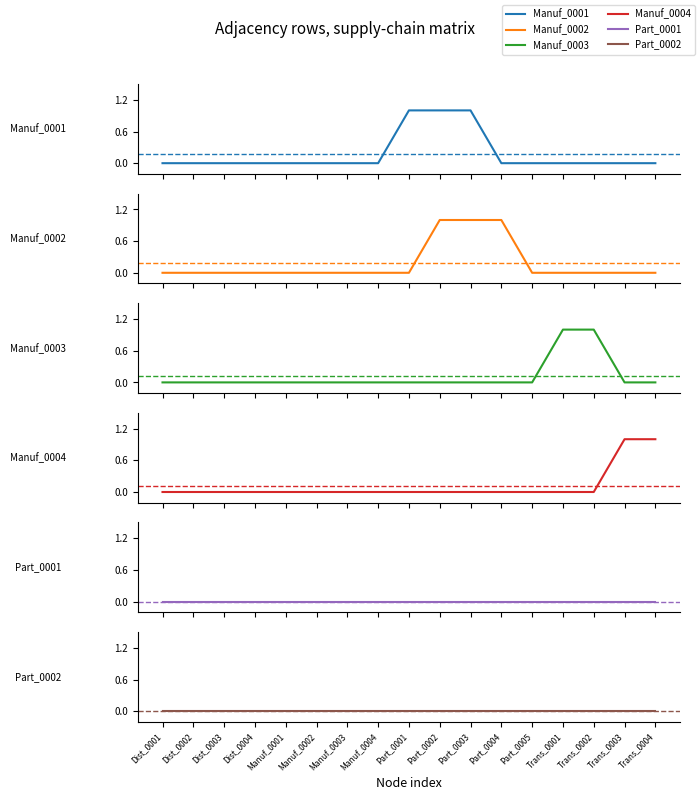

Which label corresponds to the largest value in the chart?

Part_0001